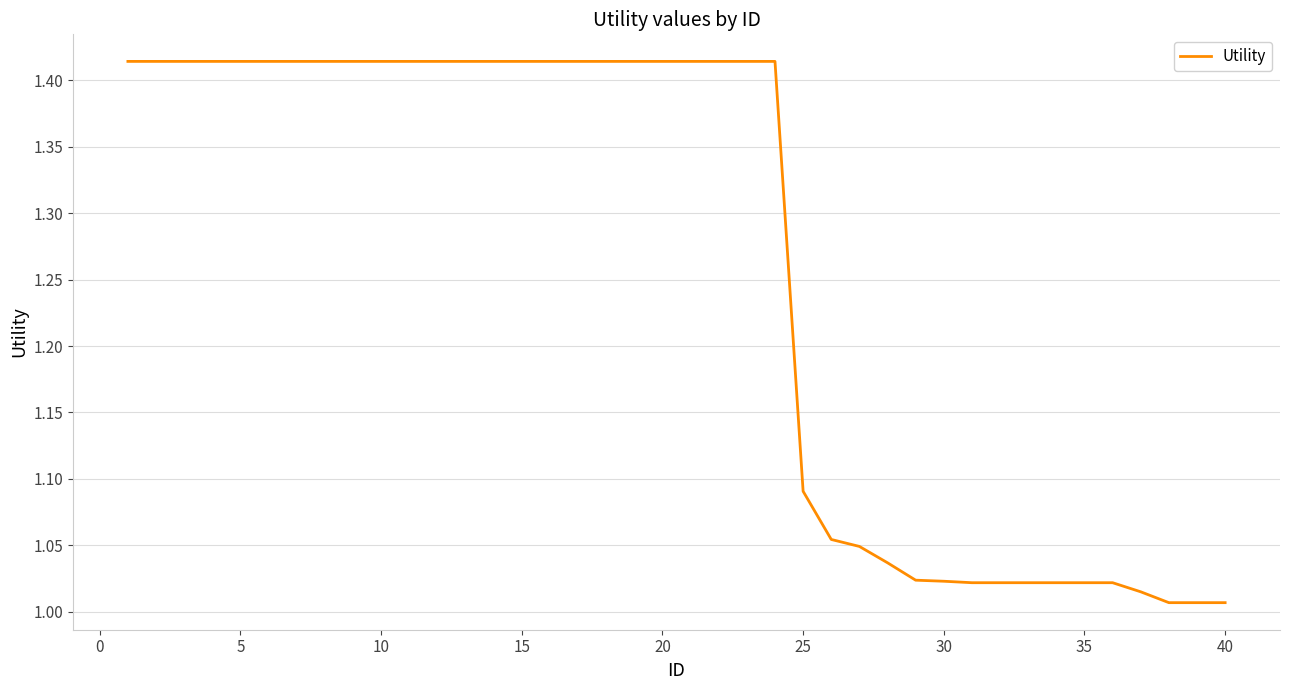

How many lines are shown in the chart?

1